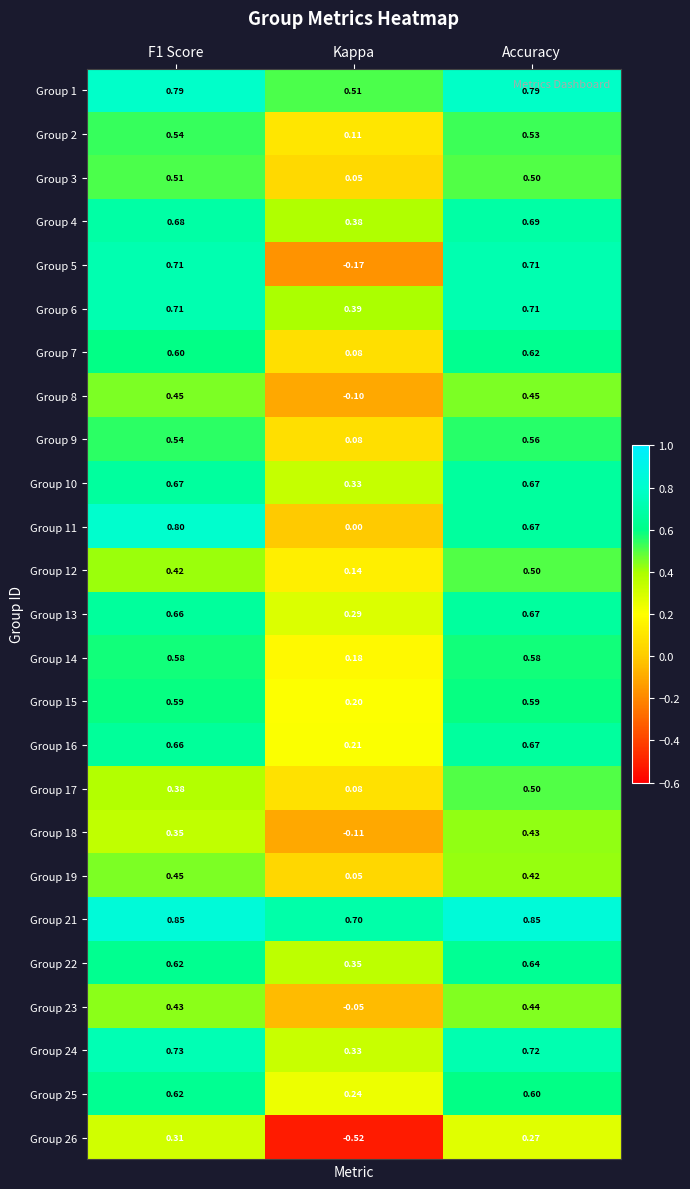

At which label is Group 9 closest to 0?

Kappa